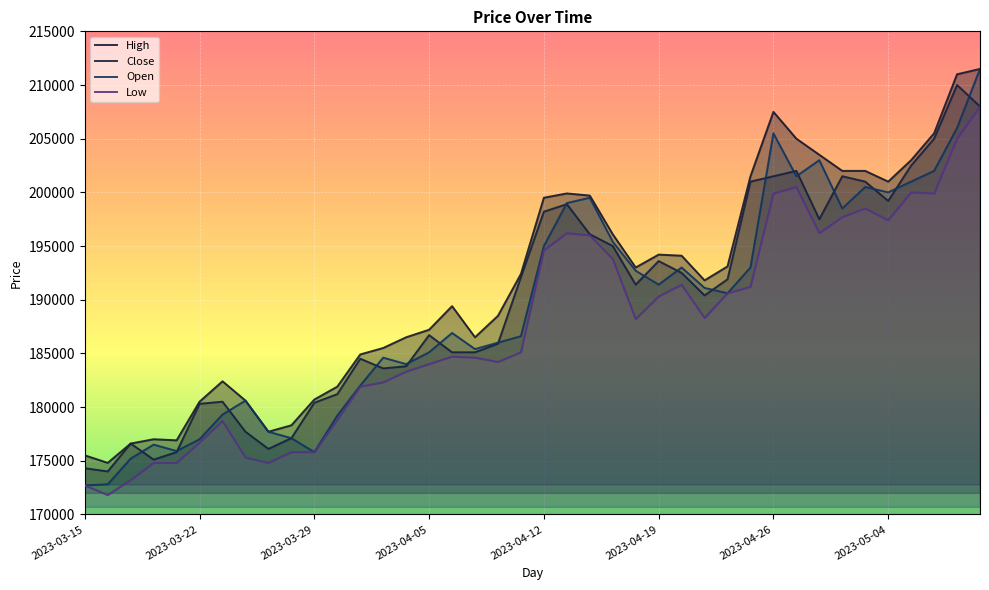

Where is the first local minimum for Open?

2023-03-21